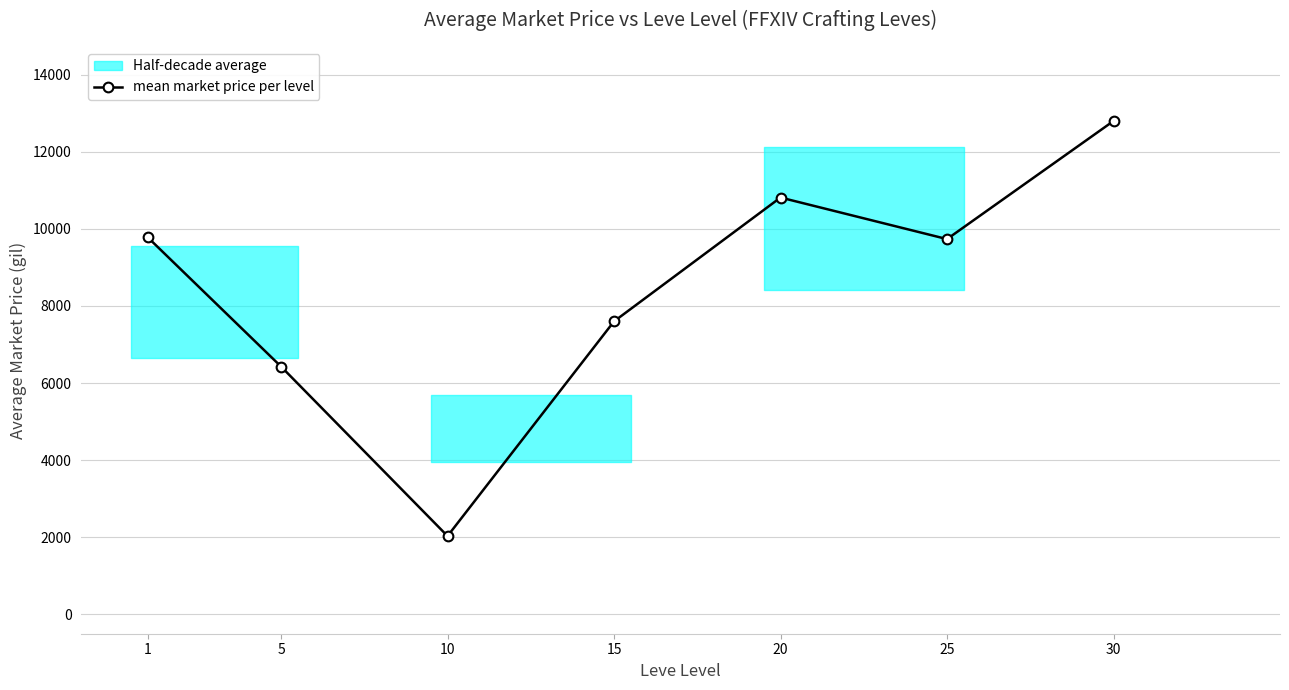

Is this an area chart (filled region under the line)?

No